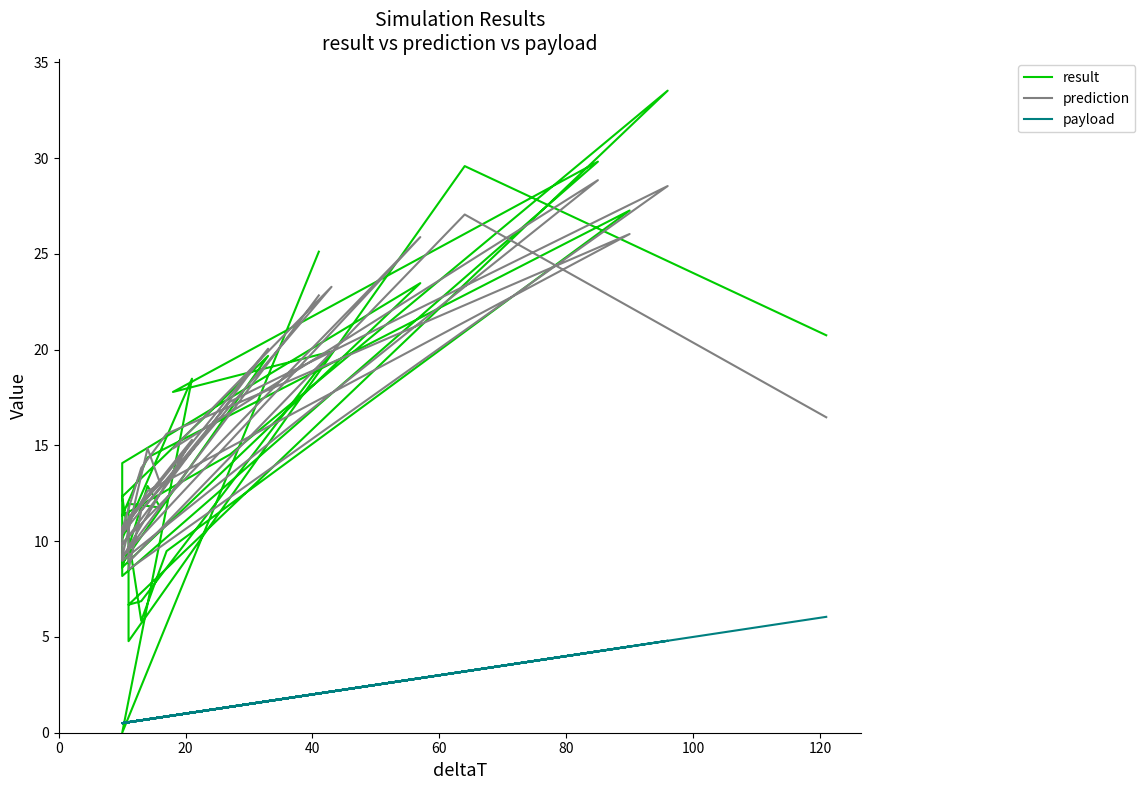

Where is the first local maximum for prediction?

20